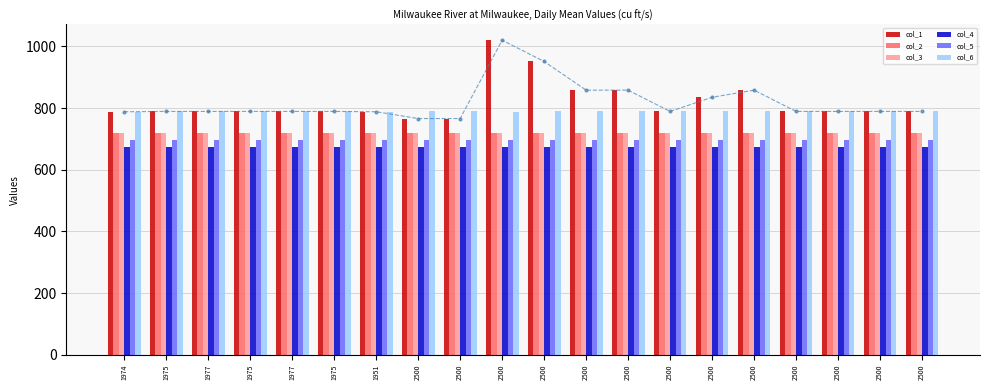

What is the value of the col_3 bar at the 16th from the left?

720